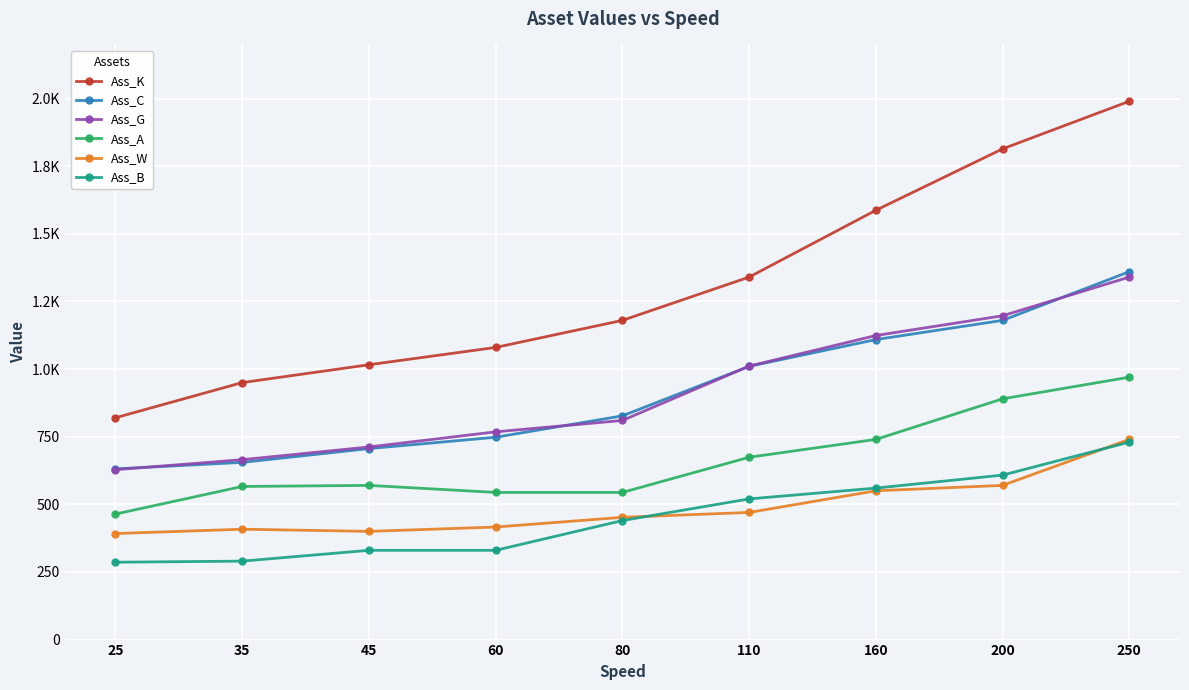

What is the maximum value shown in the chart?

1990